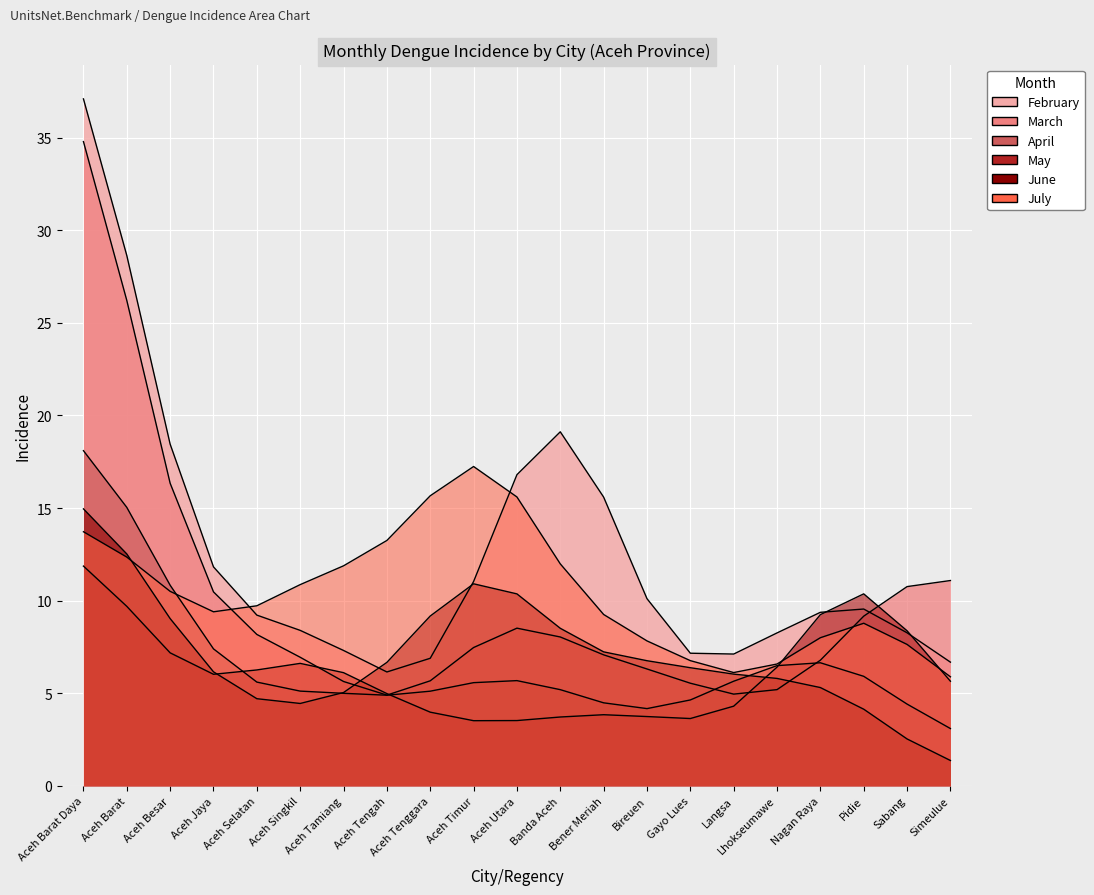

At which label does June reach its peak?

Aceh Timur